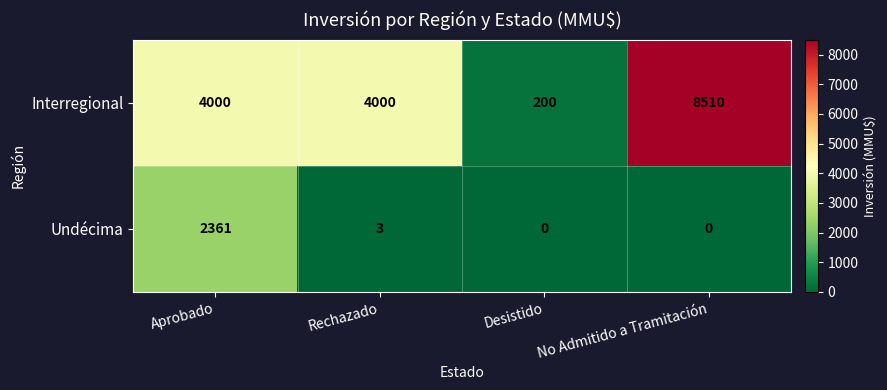

The Undécima series shows 0 at Desistido. True or false?

True